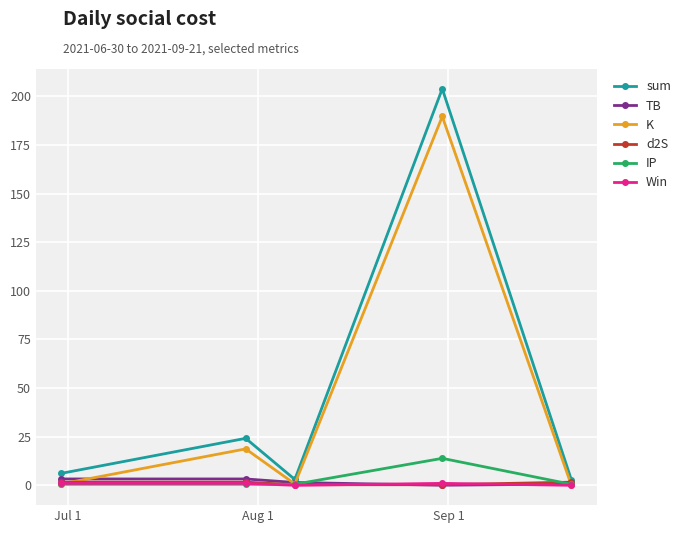

What is the value of the sum point at the 2nd from the left?

24.1